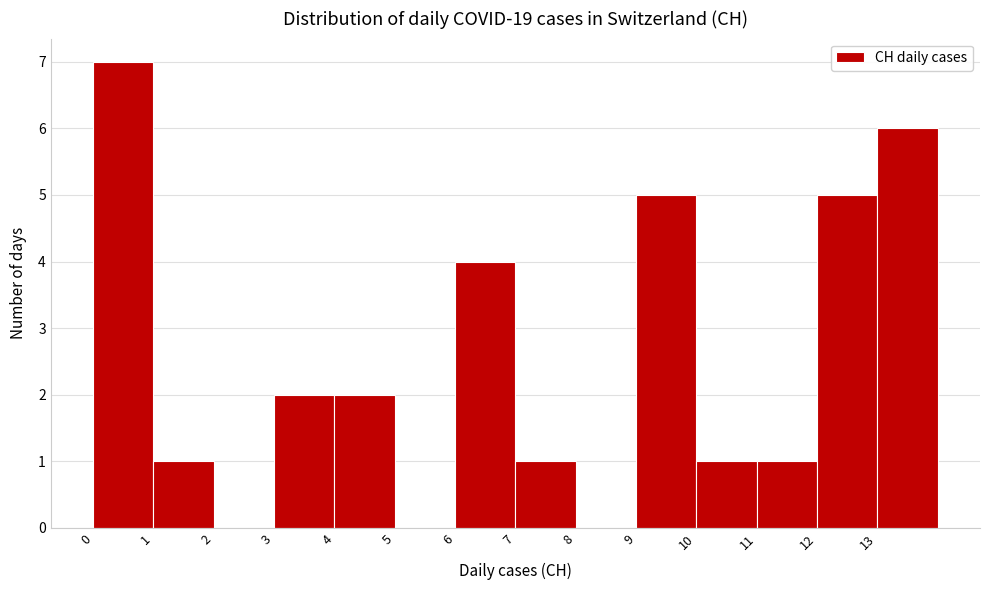

How tall is the bar that spans 11 to 12 on the x-axis? The values are not printed on the chart, so give them approximately, as read against the axis.

1